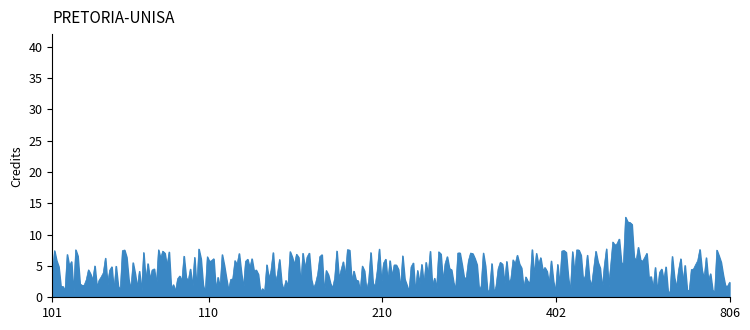

What is the greatest value displayed?

12.8